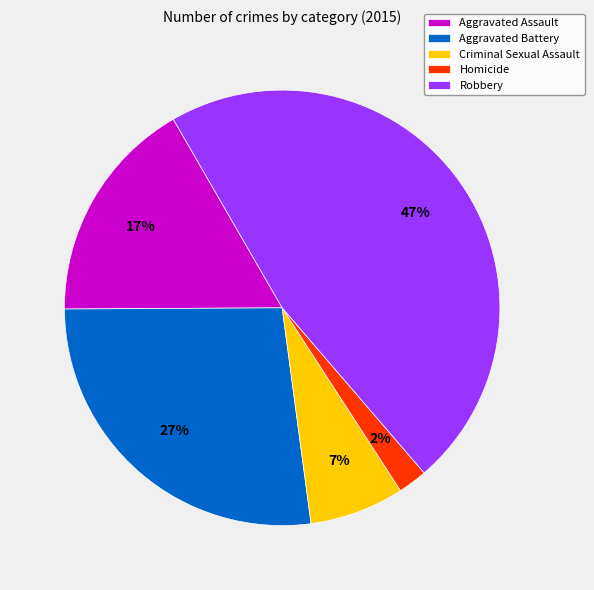

The Homicide slice represents 8% of the pie. True or false?

False